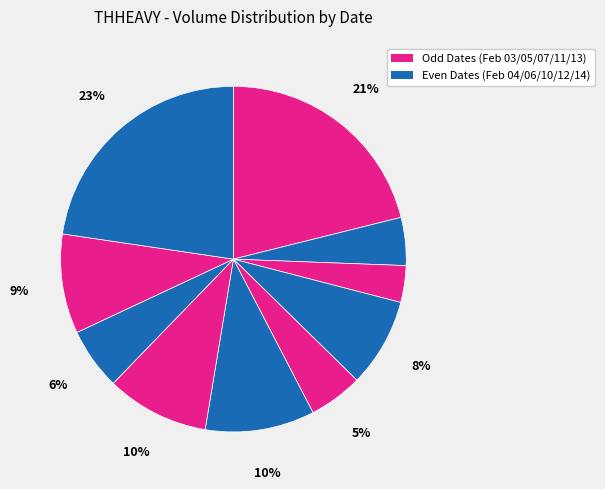

How many slices are in this pie chart?

10